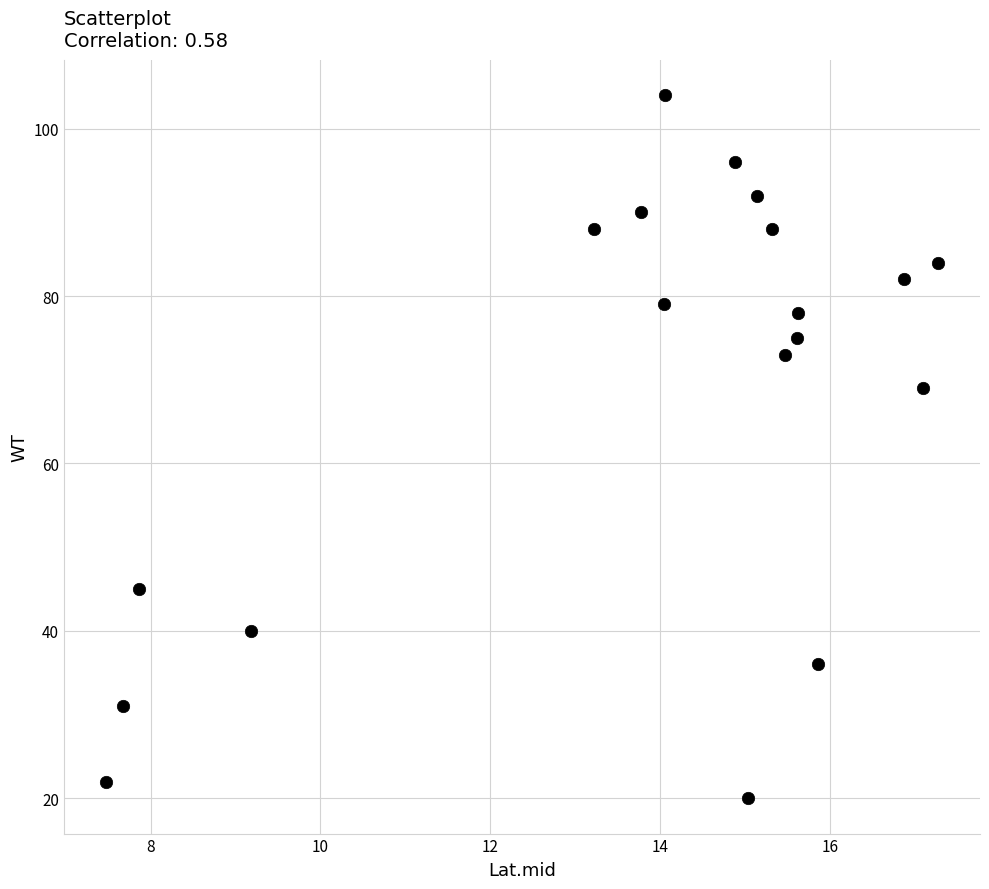

What is the range of Y values (max minus min)?

84